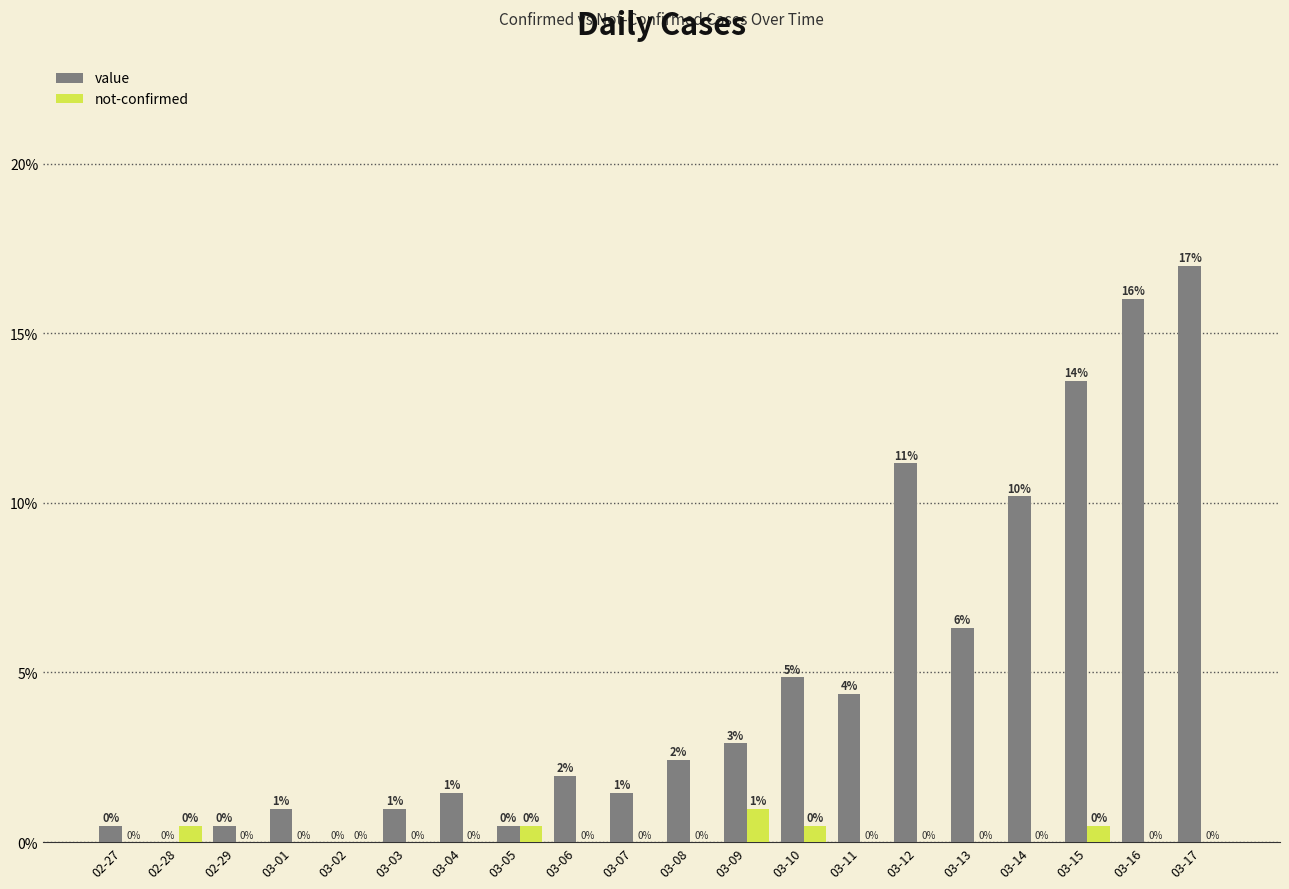

Count the number of categories in the chart.

20